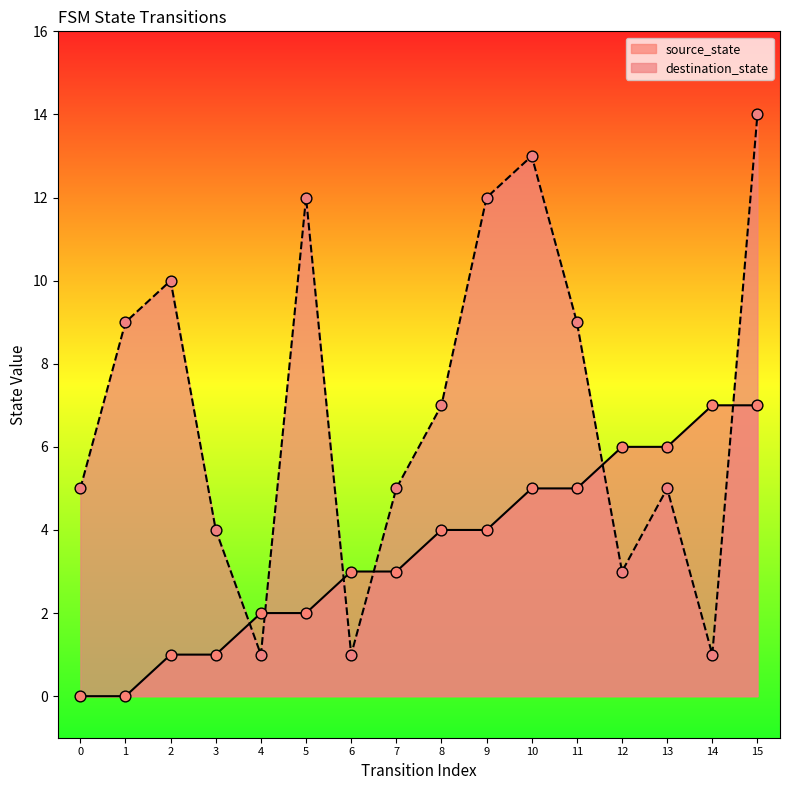

Which series has the largest total across all categories?

destination_state